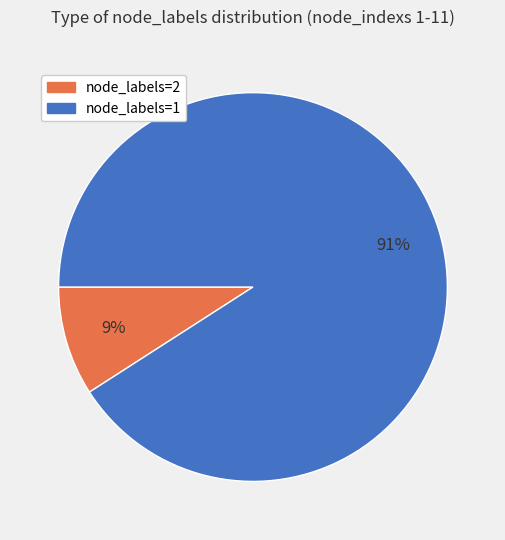

To the nearest percent, what portion does node_labels=1 represent?

91%